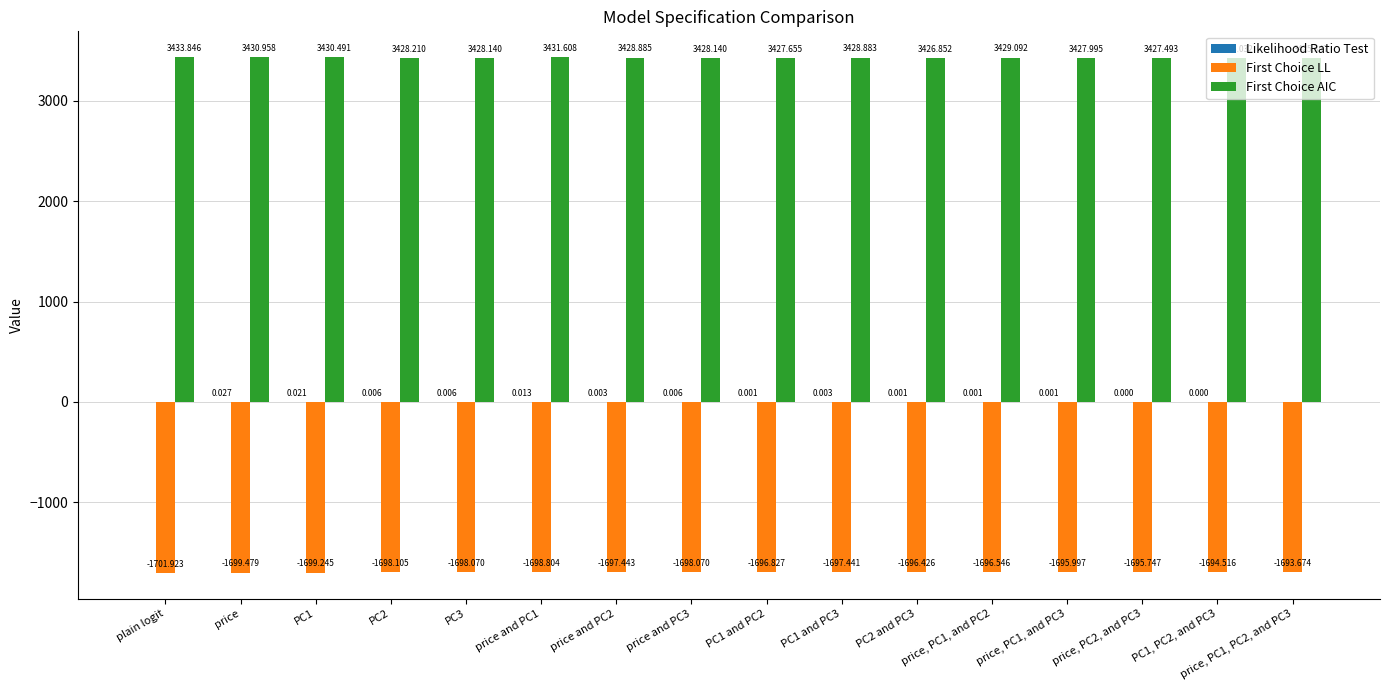

At which label does First Choice AIC first exceed 3428?

plain logit